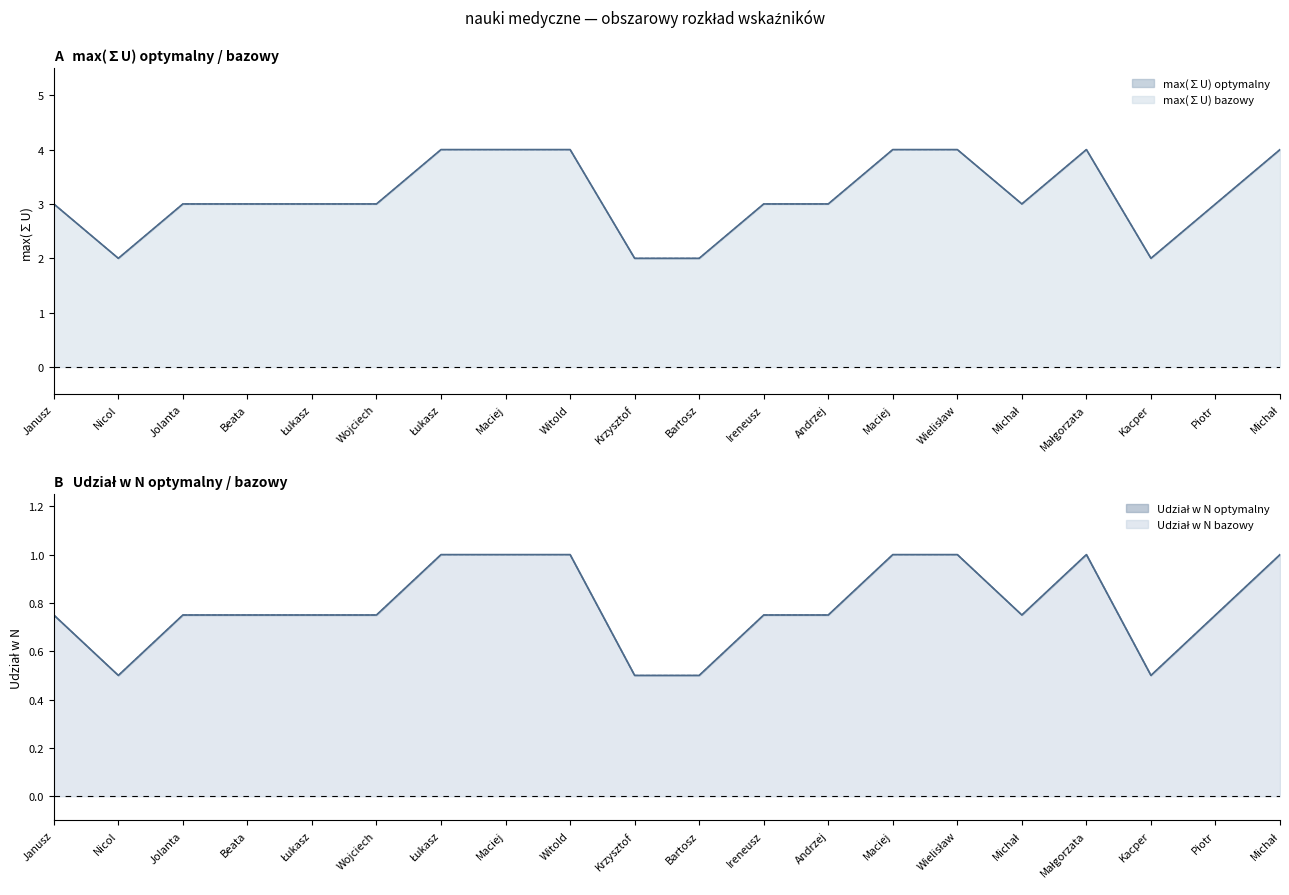

True or false: max(∑U) optymalny and Udział w N optymalny intersect in this chart.

False